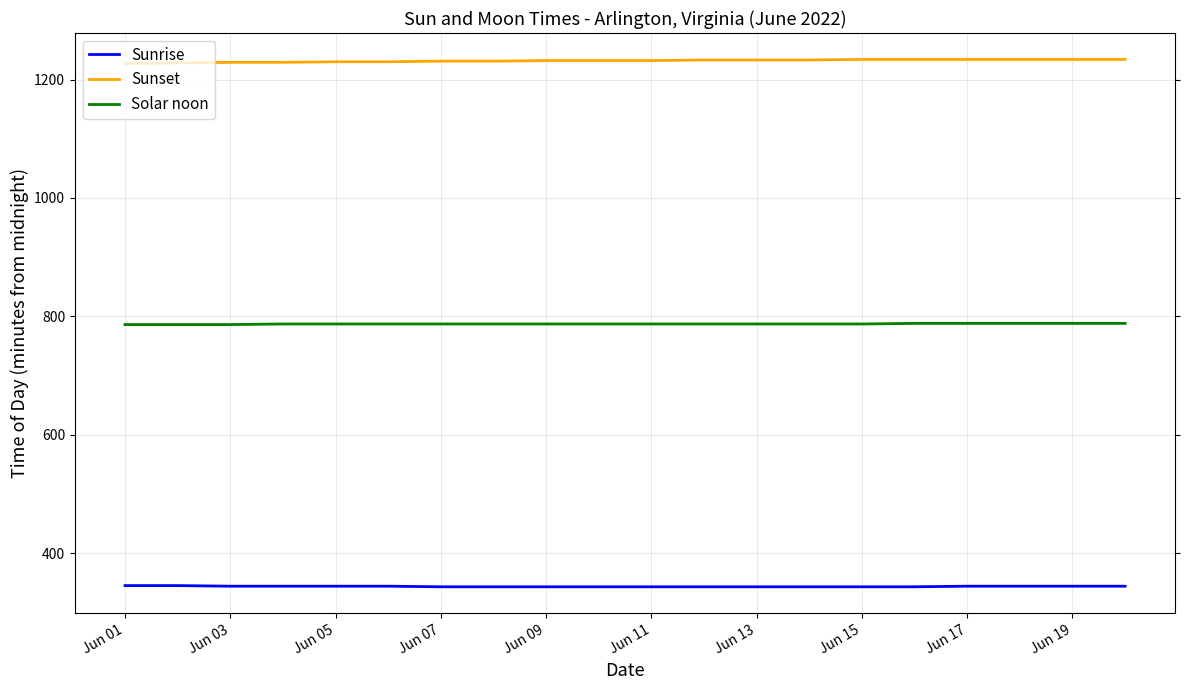

What is the maximum value for Sunset?

1234